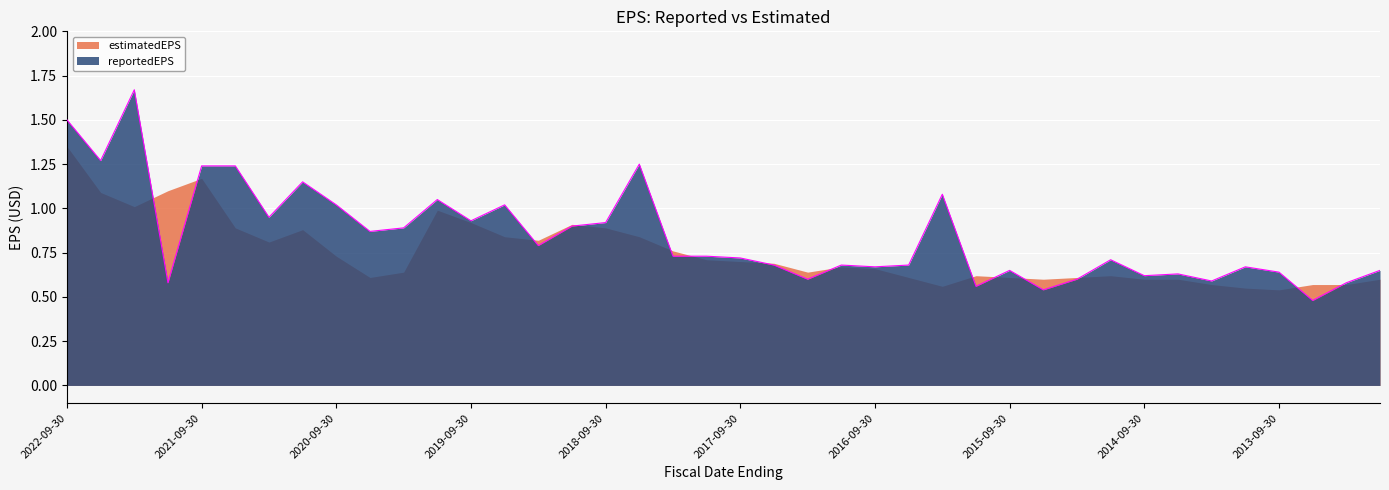

Reading left to right, extract all data points from this chart.

2022-09-30=1.5	2022-06-30=1.3	2022-03-31=1.7	2021-12-31=0.6	2021-09-30=1.2	2021-06-30=1.2	2021-03-31=0.9	2020-12-31=1.1	2020-09-30=1.0	2020-06-30=0.9	2020-03-31=0.9	2019-12-31=1.1	2019-09-30=0.9	2019-06-30=1.0	2019-03-31=0.8	2018-12-31=0.9	2018-09-30=0.9	2018-06-30=1.2	2018-03-31=0.7	2017-12-31=0.7	2017-09-30=0.7	2017-06-30=0.7	2017-03-31=0.6	2016-12-31=0.7	2016-09-30=0.7	2016-06-30=0.7	2016-03-31=1.1	2015-12-31=0.6	2015-09-30=0.7	2015-06-30=0.5	2015-03-31=0.6	2014-12-31=0.7	2014-09-30=0.6	2014-06-30=0.6	2014-03-31=0.6	2013-12-31=0.7	2013-09-30=0.6	2013-06-30=0.5	2013-03-31=0.6	2012-12-31=0.7